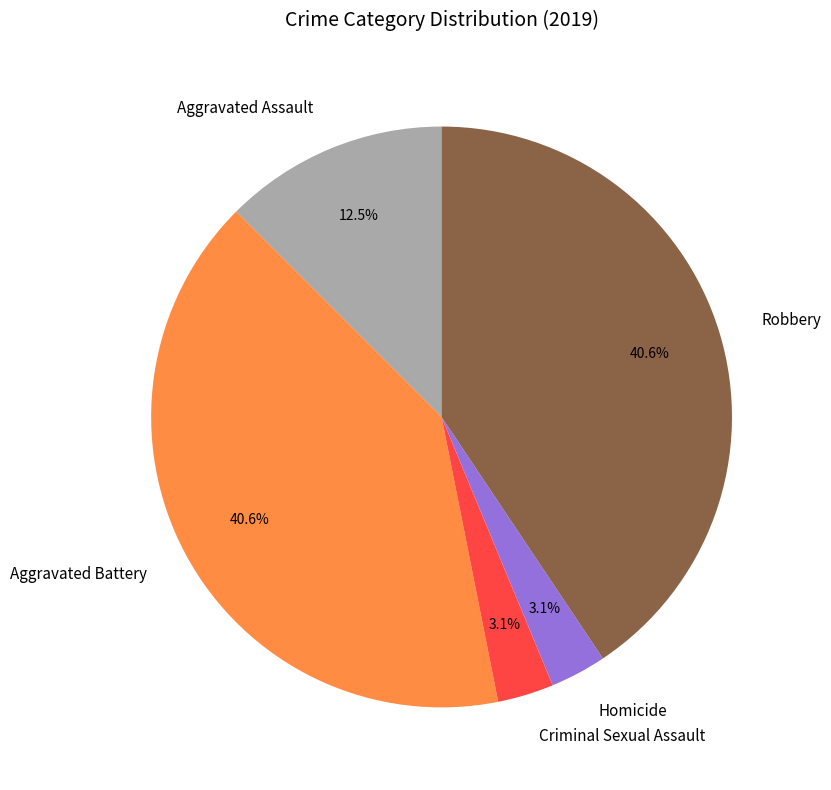

The Homicide slice represents 3% of the pie. True or false?

True